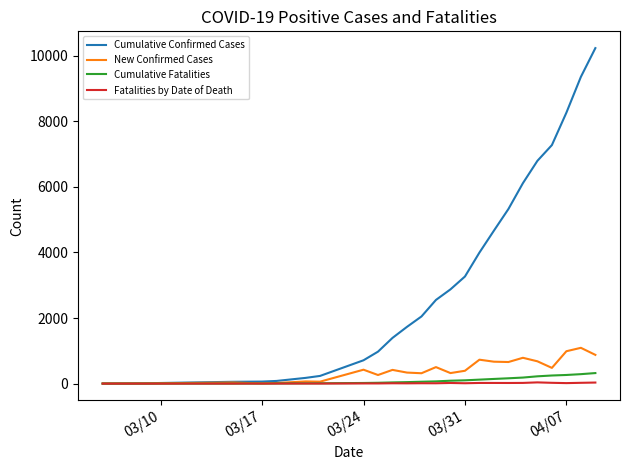

Which series has the largest range (max minus min)?

Cumulative Confirmed Cases